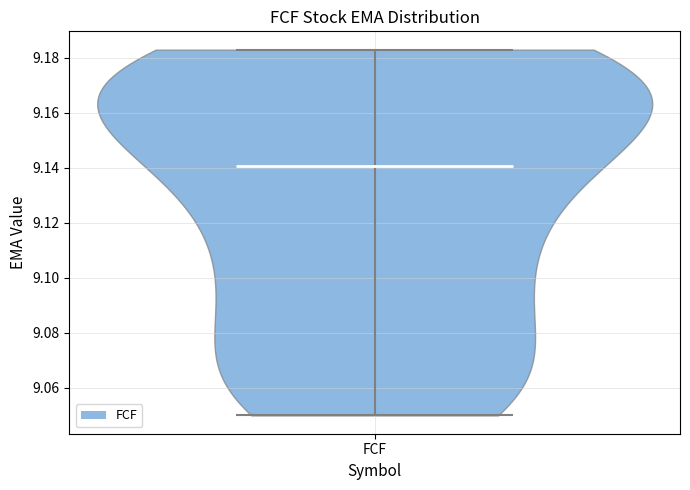

Where does the median line of the violin for FCF sit on the y-axis? The values are not printed on the chart, so give them approximately, as read against the axis.

9.140